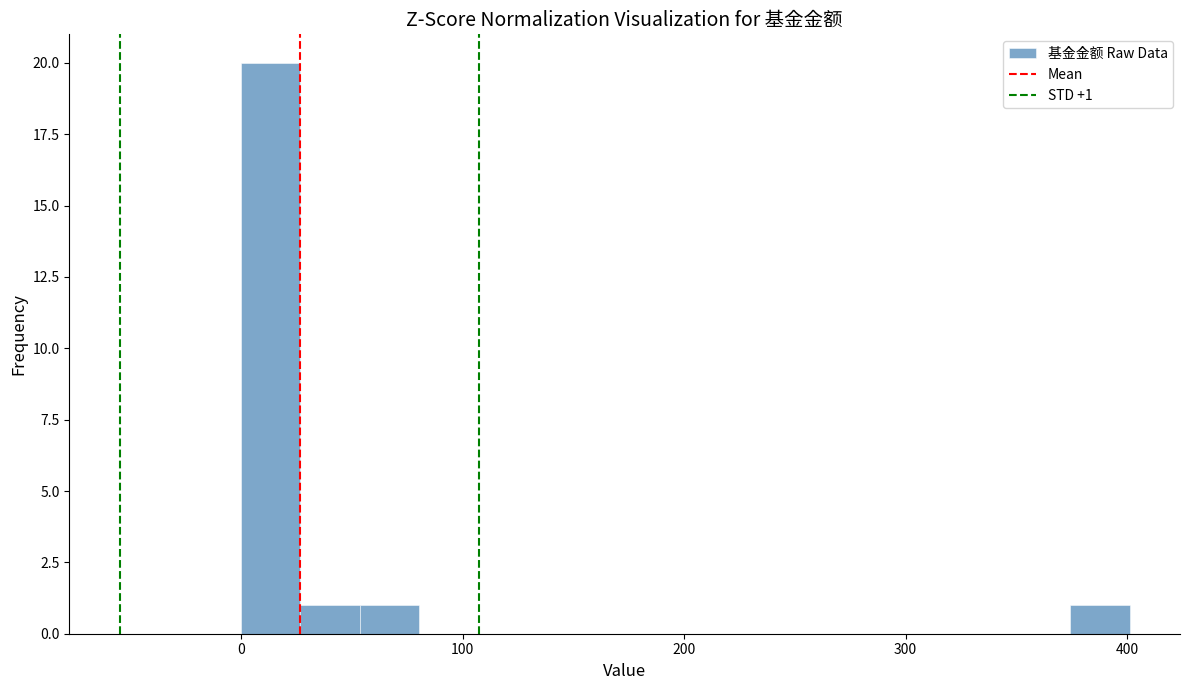

Read against the x-axis, roughly where is the centre of the tallest bar?

10